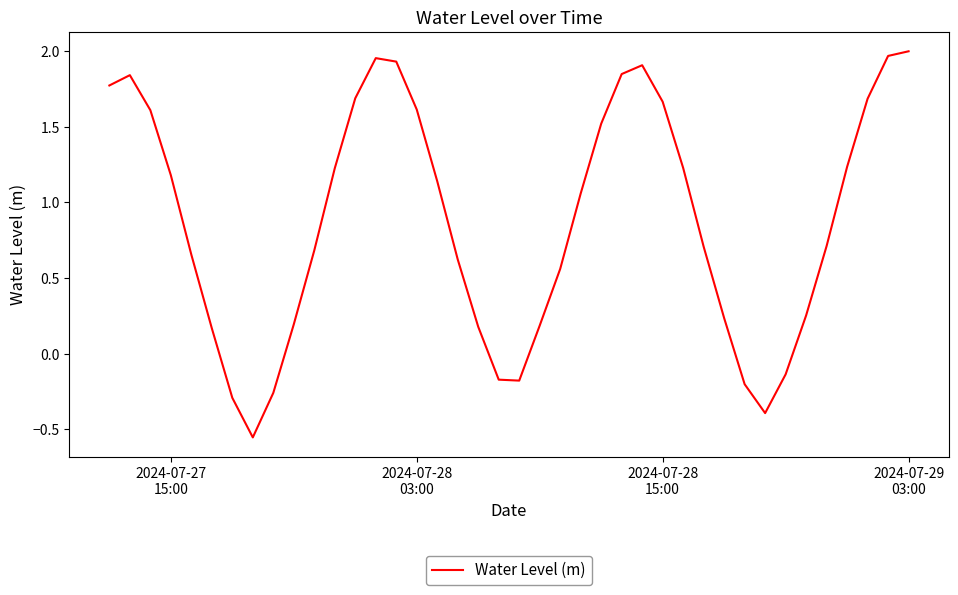

What is the difference between the maximum and minimum values?

2.6